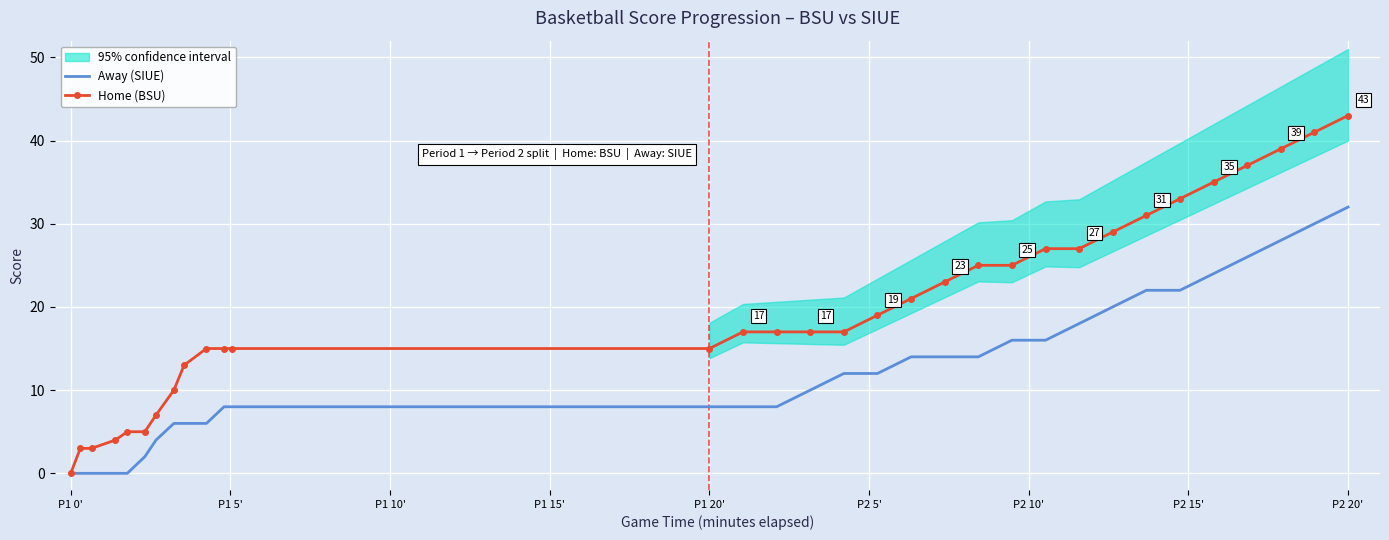

Which category has the highest value in the Home (BSU) series?

P2 20'